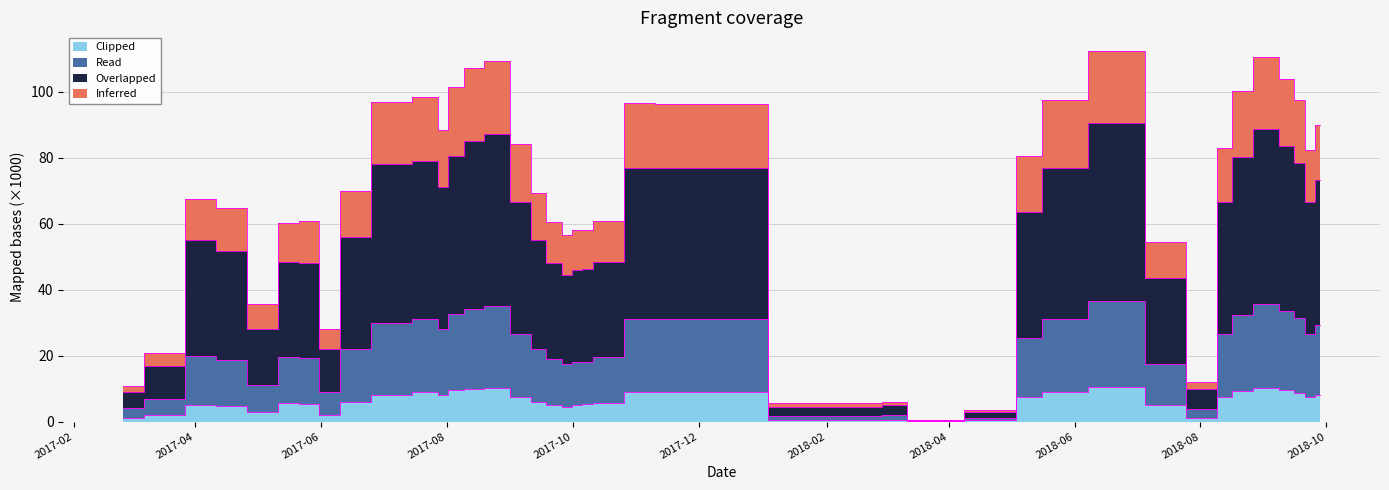

What is the sum of all Overlapped values?

2158750